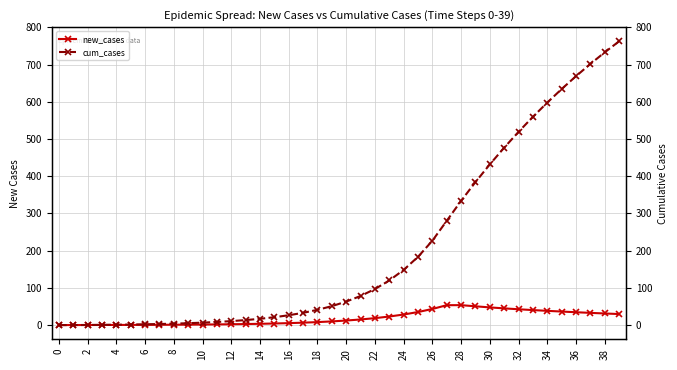

True or false: new_cases and cum_cases intersect in this chart.

False